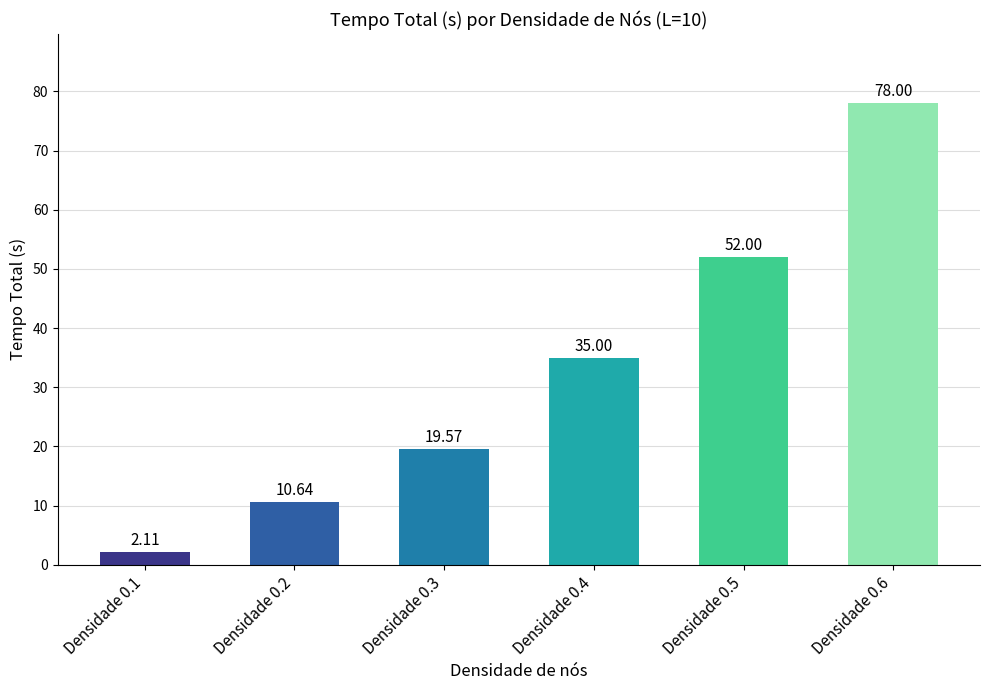

Does the chart contain stacked bars?

No